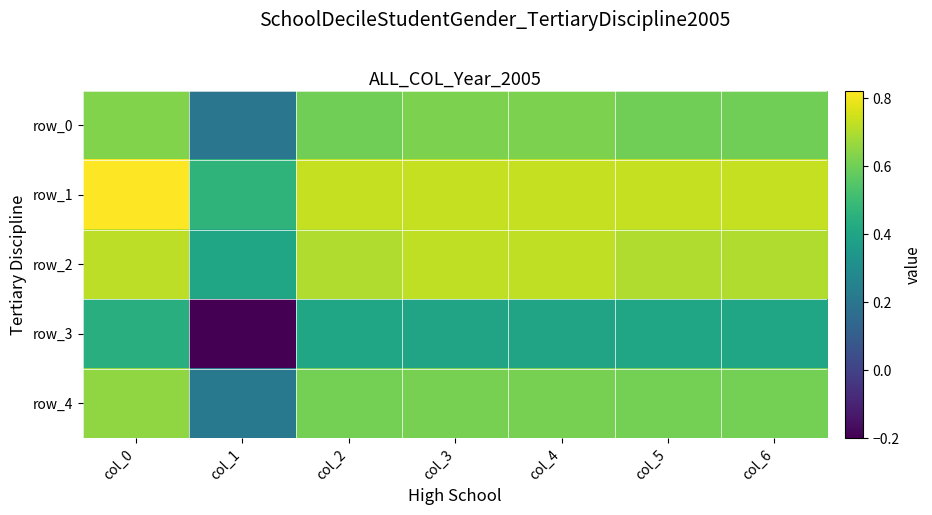

What is the difference between the highest and lowest values at col_1?

0.7